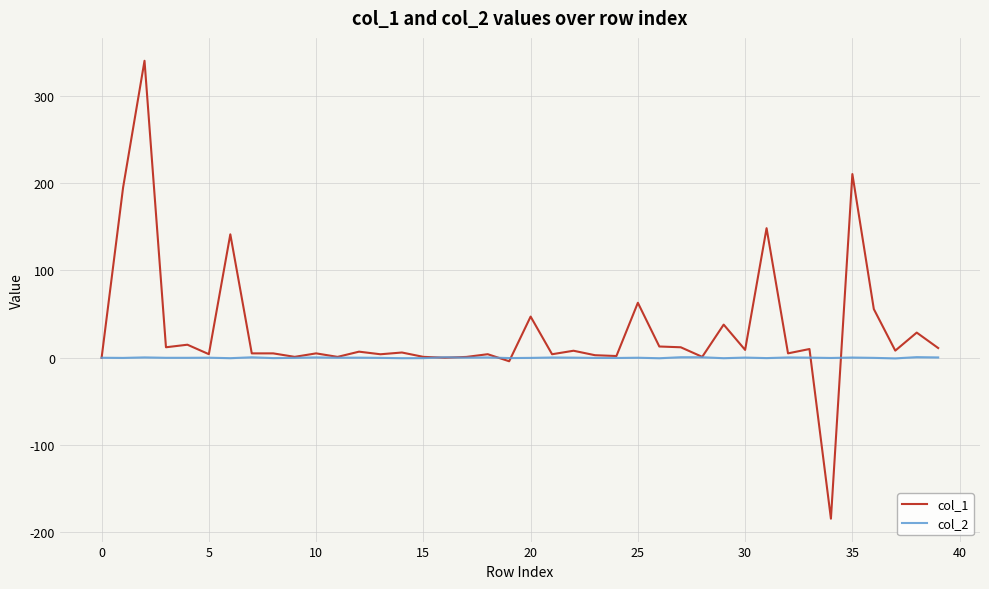

Which series has the largest total across all categories?

col_1